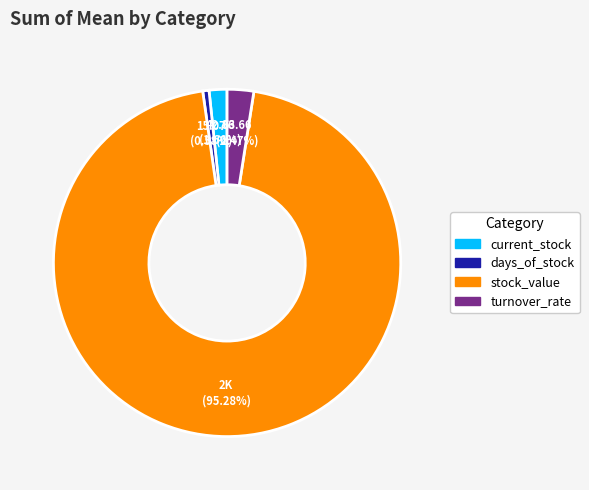

What is the smallest slice in the pie chart?

days_of_stock